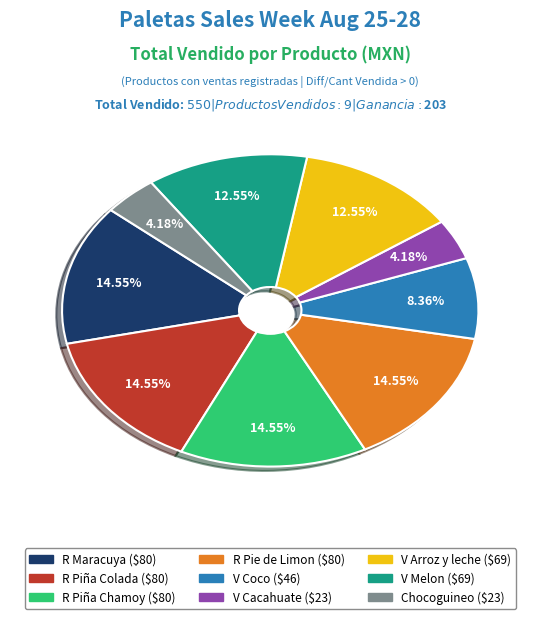

To the nearest percent, what percentage of the pie is R Piña Colada?

15%